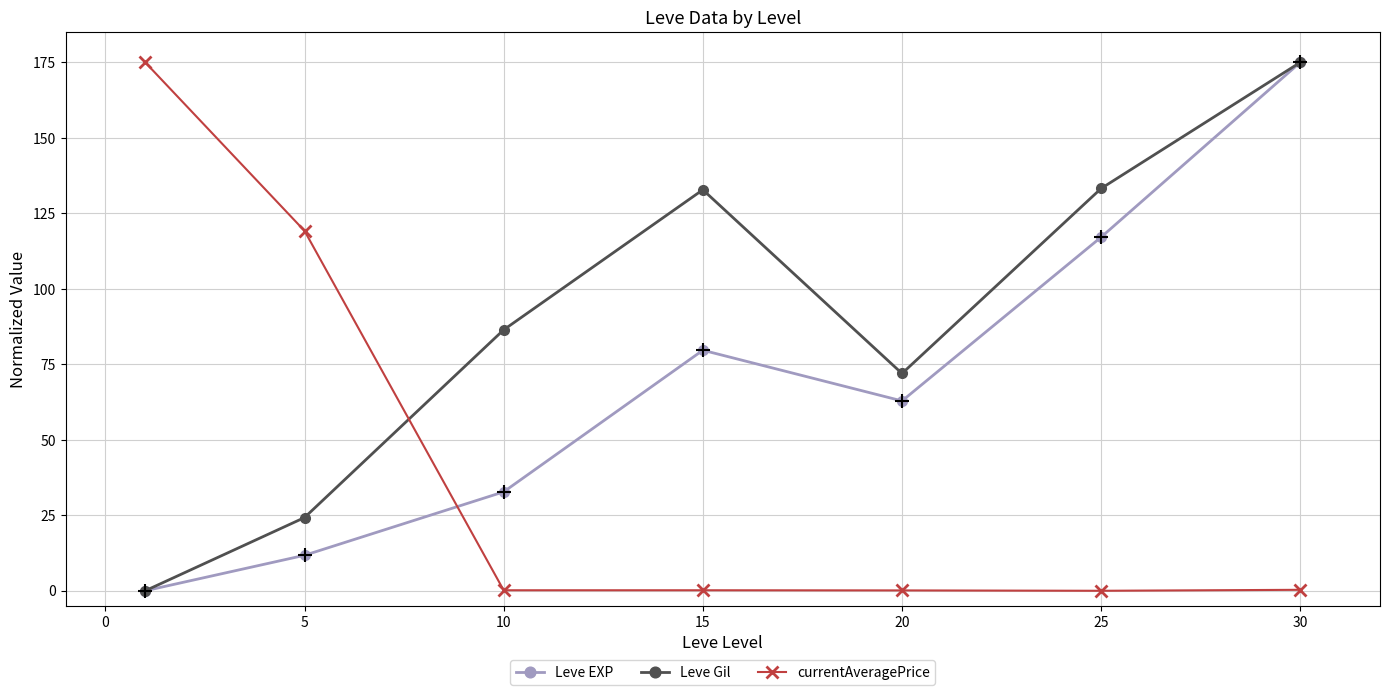

What is the greatest value displayed?

175.0